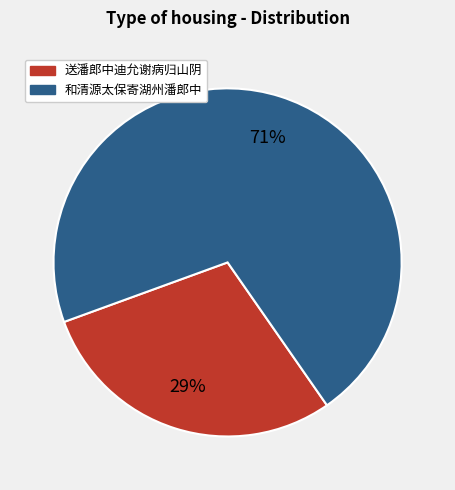

To the nearest percent, what percentage of the pie is 送潘郎中迪允谢病归山阴?

29%